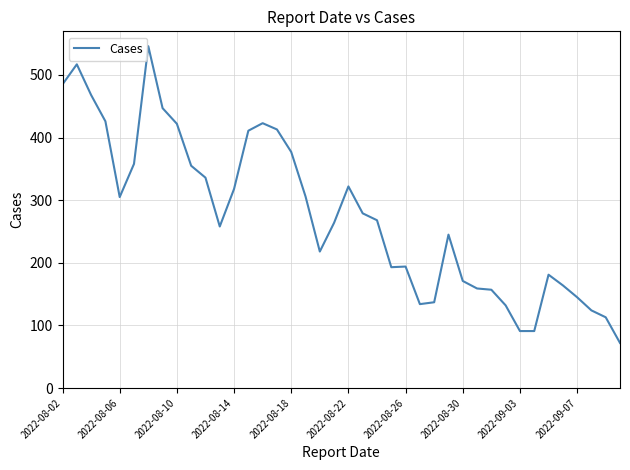

What is the sum of all values?

11025